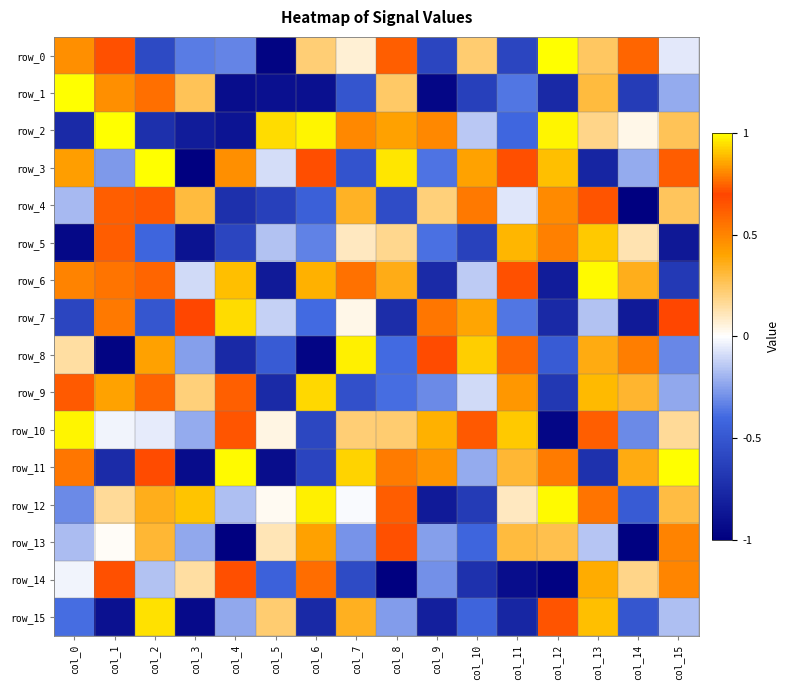

Reading right to left, extract all data points from this chart.

row_0: col_15=-0.1	col_14=0.6	col_13=0.2	col_12=1.0	col_11=-0.6	col_10=0.2	col_9=-0.6	col_8=0.7	col_7=0.1	col_6=0.2	col_5=-1.0	col_4=-0.3	col_3=-0.3	col_2=-0.6	col_1=0.7	col_0=0.8
row_1: col_15=-0.2	col_14=-0.7	col_13=0.3	col_12=-0.8	col_11=-0.4	col_10=-0.6	col_9=-1.0	col_8=0.2	col_7=-0.5	col_6=-0.9	col_5=-0.9	col_4=-0.9	col_3=0.3	col_2=0.6	col_1=0.8	col_0=1.0
row_2: col_15=0.3	col_14=0.0	col_13=0.2	col_12=1.0	col_11=-0.4	col_10=-0.1	col_9=0.5	col_8=0.4	col_7=0.5	col_6=1.0	col_5=0.9	col_4=-0.9	col_3=-0.8	col_2=-0.7	col_1=1.0	col_0=-0.8
row_3: col_15=0.6	col_14=-0.2	col_13=-0.8	col_12=0.9	col_11=0.7	col_10=0.9	col_9=-0.4	col_8=1.0	col_7=-0.5	col_6=0.7	col_5=-0.1	col_4=0.5	col_3=-1.0	col_2=1.0	col_1=-0.3	col_0=0.4
row_4: col_15=0.3	col_14=-1.0	col_13=0.7	col_12=0.8	col_11=-0.1	col_10=0.5	col_9=0.2	col_8=-0.6	col_7=0.3	col_6=-0.4	col_5=-0.6	col_4=-0.7	col_3=0.3	col_2=0.6	col_1=0.7	col_0=-0.2
row_5: col_15=-0.9	col_14=0.1	col_13=0.9	col_12=0.5	col_11=0.9	col_10=-0.6	col_9=-0.4	col_8=0.2	col_7=0.1	col_6=-0.3	col_5=-0.2	col_4=-0.6	col_3=-0.9	col_2=-0.4	col_1=0.6	col_0=-1.0
row_6: col_15=-0.7	col_14=0.4	col_13=1.0	col_12=-0.8	col_11=0.7	col_10=-0.1	col_9=-0.8	col_8=0.4	col_7=0.6	col_6=0.9	col_5=-0.9	col_4=0.9	col_3=-0.1	col_2=0.6	col_1=0.6	col_0=0.5
row_7: col_15=0.7	col_14=-0.9	col_13=-0.2	col_12=-0.8	col_11=-0.4	col_10=0.4	col_9=0.5	col_8=-0.7	col_7=0.0	col_6=-0.4	col_5=-0.1	col_4=0.9	col_3=0.7	col_2=-0.5	col_1=0.5	col_0=-0.6
row_8: col_15=-0.3	col_14=0.5	col_13=0.4	col_12=-0.5	col_11=0.6	col_10=0.9	col_9=0.7	col_8=-0.4	col_7=1.0	col_6=-1.0	col_5=-0.5	col_4=-0.8	col_3=-0.3	col_2=0.4	col_1=-1.0	col_0=0.1
row_9: col_15=-0.2	col_14=0.3	col_13=0.9	col_12=-0.7	col_11=0.4	col_10=-0.1	col_9=-0.3	col_8=-0.4	col_7=-0.5	col_6=0.9	col_5=-0.8	col_4=0.6	col_3=0.2	col_2=0.6	col_1=0.9	col_0=0.6
row_10: col_15=0.2	col_14=-0.3	col_13=0.7	col_12=-1.0	col_11=0.9	col_10=0.7	col_9=0.9	col_8=0.2	col_7=0.2	col_6=-0.6	col_5=0.0	col_4=0.6	col_3=-0.2	col_2=-0.0	col_1=-0.0	col_0=1.0
row_11: col_15=1.0	col_14=0.4	col_13=-0.7	col_12=0.5	col_11=0.3	col_10=-0.2	col_9=0.4	col_8=0.8	col_7=0.9	col_6=-0.6	col_5=-0.9	col_4=1.0	col_3=-0.9	col_2=0.7	col_1=-0.7	col_0=0.8
row_12: col_15=0.3	col_14=-0.5	col_13=0.6	col_12=1.0	col_11=0.1	col_10=-0.7	col_9=-0.9	col_8=0.6	col_7=-0.0	col_6=1.0	col_5=0.0	col_4=-0.2	col_3=0.9	col_2=0.4	col_1=0.2	col_0=-0.3
row_13: col_15=0.5	col_14=-1.0	col_13=-0.1	col_12=0.3	col_11=0.3	col_10=-0.4	col_9=-0.3	col_8=0.7	col_7=-0.3	col_6=0.4	col_5=0.1	col_4=-1.0	col_3=-0.2	col_2=0.3	col_1=0.0	col_0=-0.2
row_14: col_15=0.5	col_14=0.2	col_13=0.9	col_12=-1.0	col_11=-0.9	col_10=-0.7	col_9=-0.3	col_8=-1.0	col_7=-0.6	col_6=0.8	col_5=-0.4	col_4=0.7	col_3=0.1	col_2=-0.2	col_1=0.7	col_0=-0.0
row_15: col_15=-0.2	col_14=-0.5	col_13=0.9	col_12=0.7	col_11=-0.8	col_10=-0.4	col_9=-0.8	col_8=-0.3	col_7=0.3	col_6=-0.8	col_5=0.2	col_4=-0.2	col_3=-0.9	col_2=1.0	col_1=-0.9	col_0=-0.4